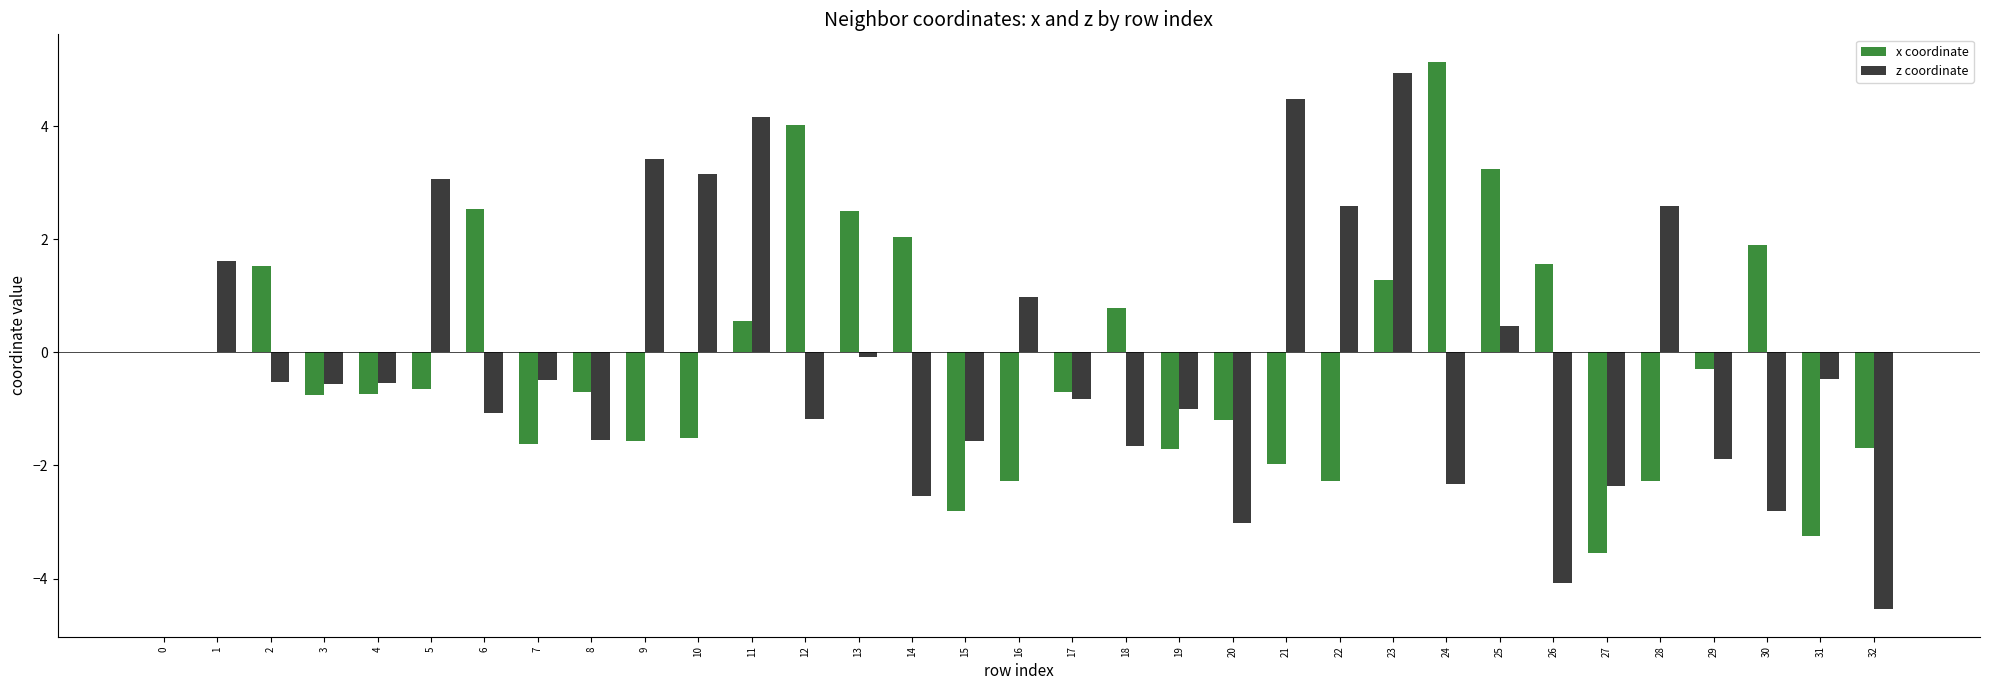

Between 2 and 4, which series saw the biggest shift?

x coordinate